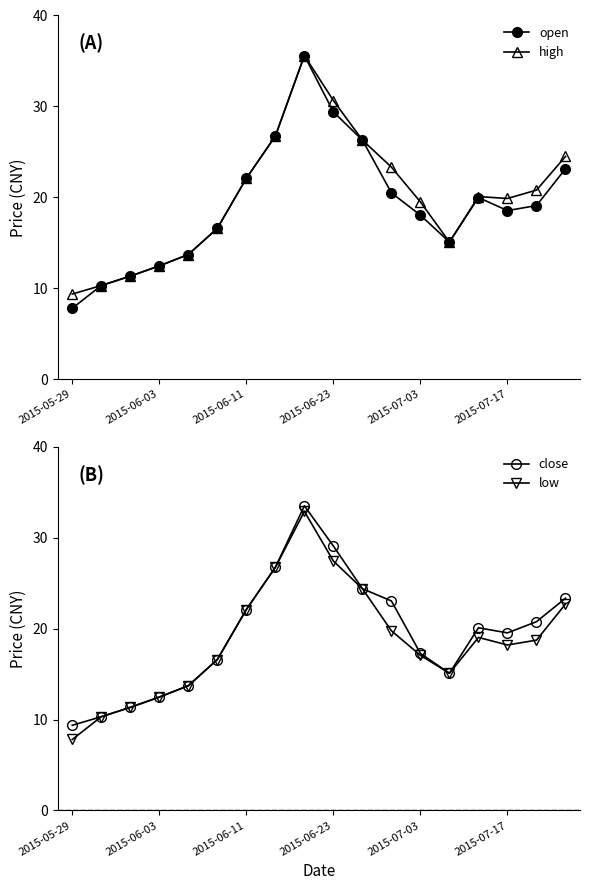

At which category is the sum across all series the highest?

8